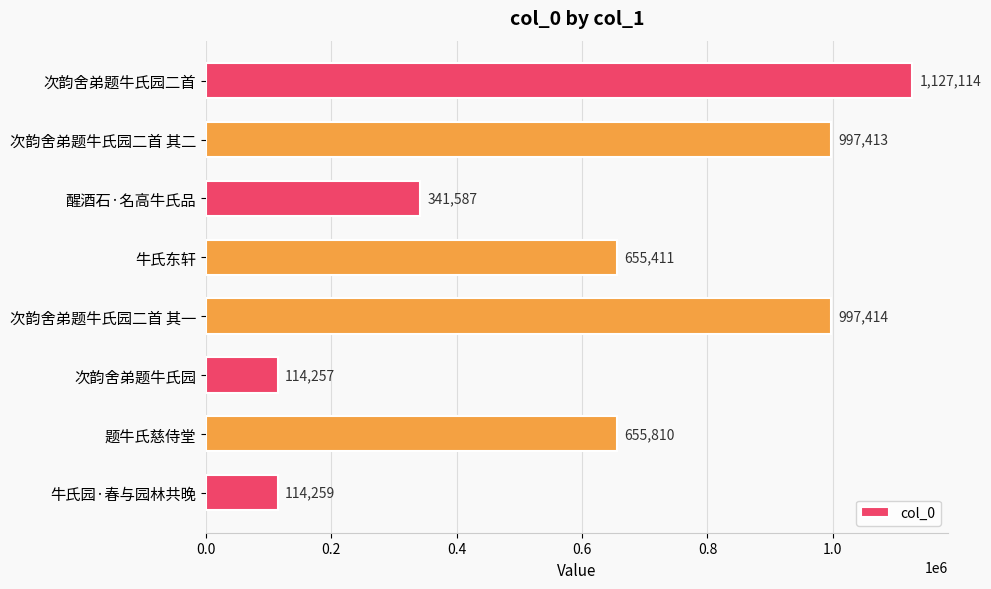

What position from the top is 次韵舍弟题牛氏园?

6